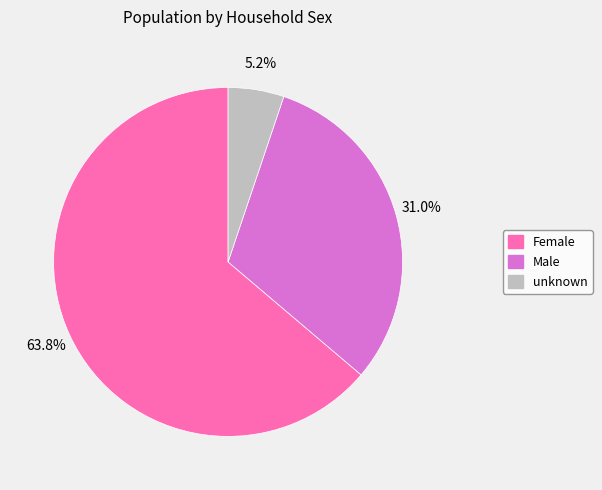

To the nearest percent, what is the average slice percentage?

33%